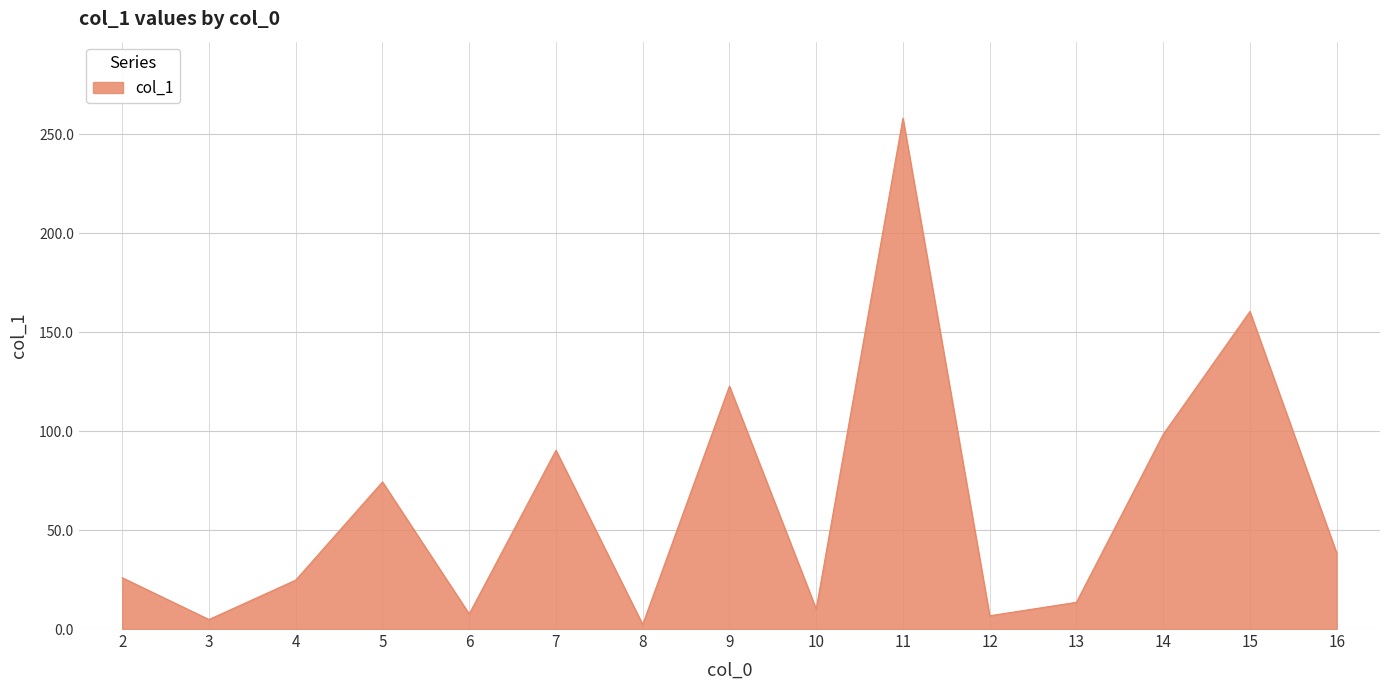

The value at 12 is 6.7. True or false?

True